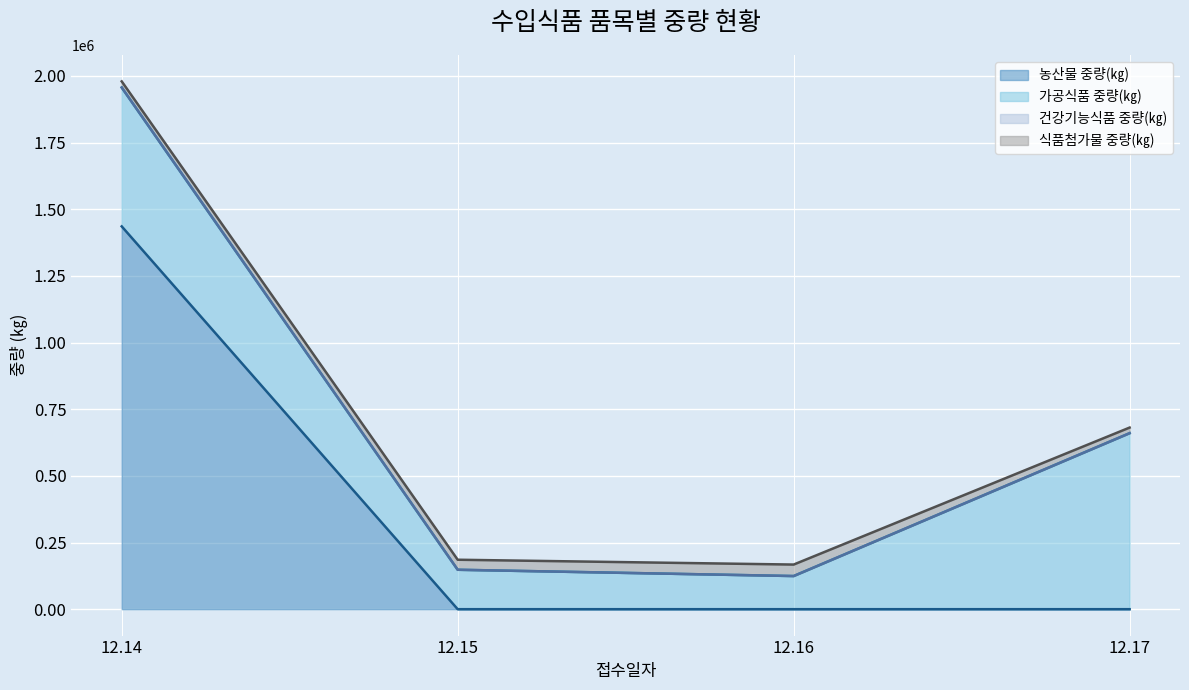

True or false: 농산물 중량(㎏) and 건강기능식품 중량(㎏) intersect in this chart.

False